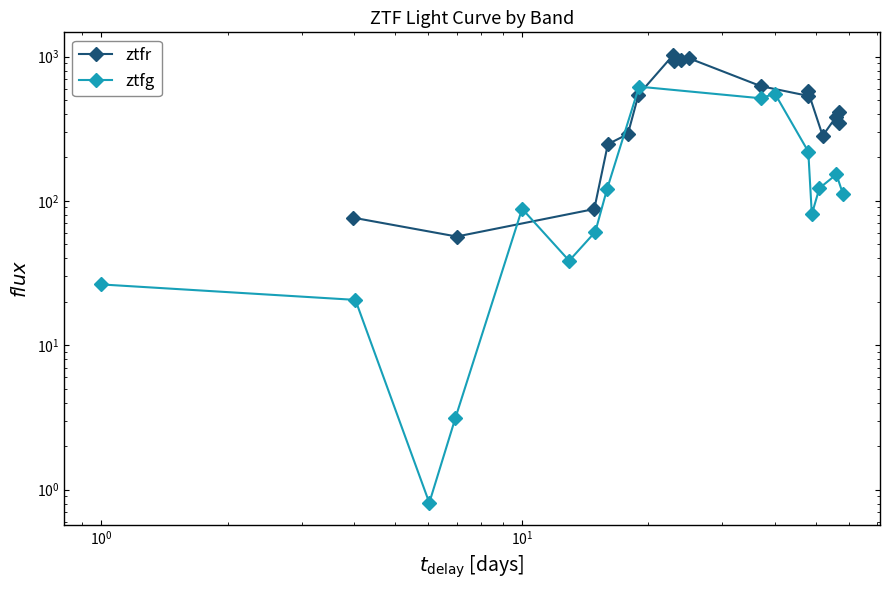

Is this an area chart (filled region under the line)?

No